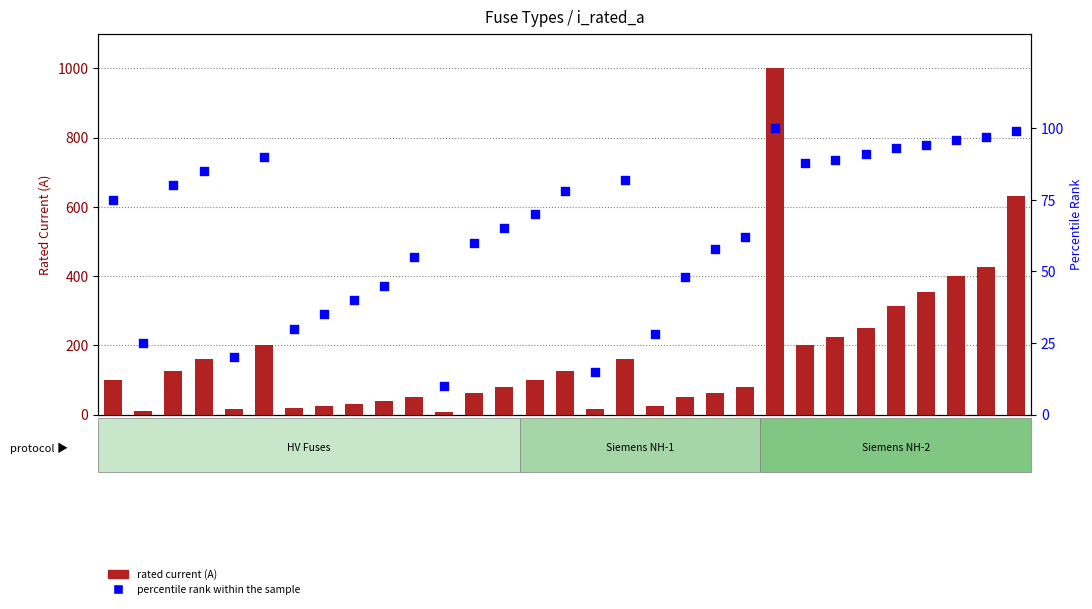

Is the value of rated current (A) at NH-1-160 greater than the value of percentile rank within the sample at HV 200A?

Yes